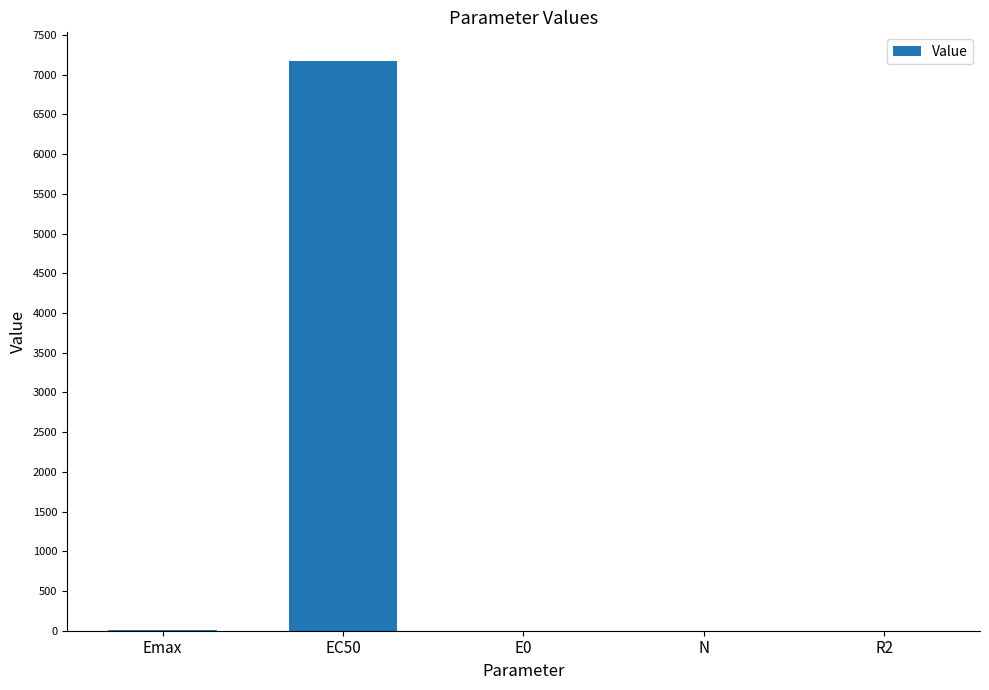

Which category has the highest value across all series?

EC50